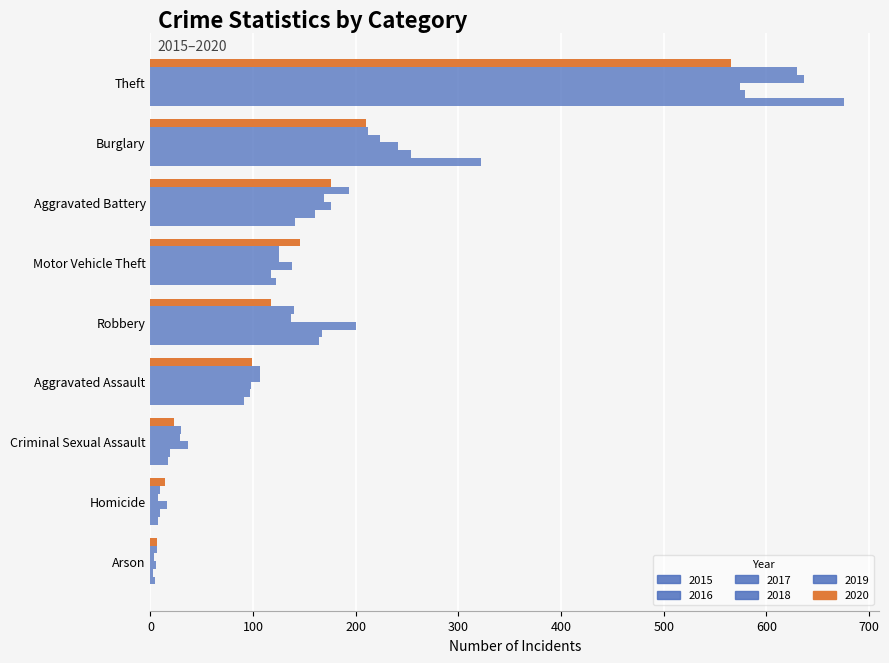

What is the minimum value shown in the chart?

2